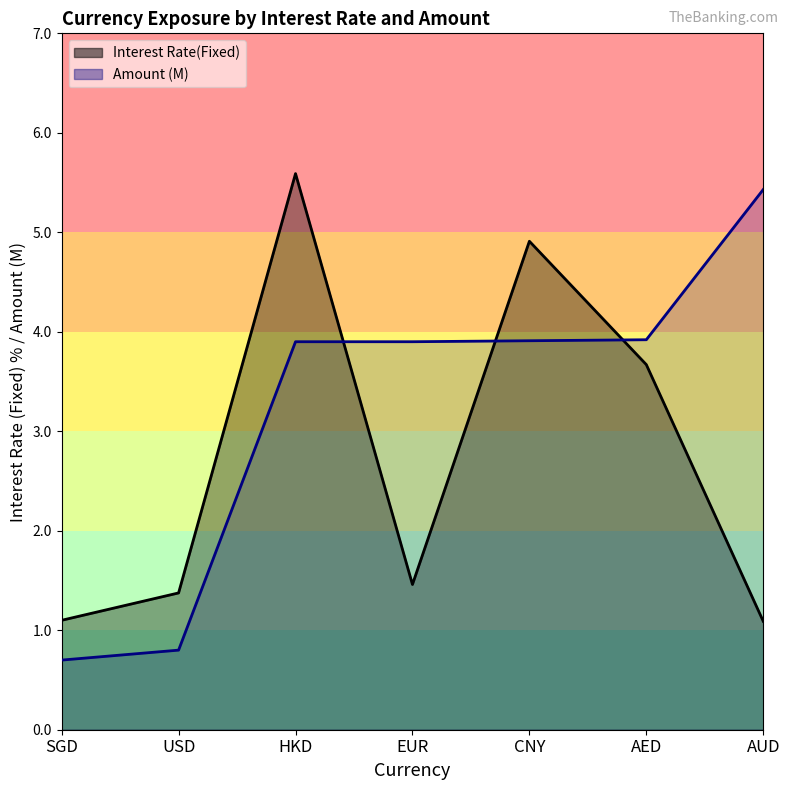

Reading left to right, what are all the values shown in this chart?

Interest Rate(Fixed): SGD=1.1	USD=1.4	HKD=5.6	EUR=1.5	CNY=4.9	AED=3.7	AUD=1.1
Amount: SGD=0.7	USD=0.8	HKD=3.9	EUR=3.9	CNY=3.9	AED=3.9	AUD=5.4